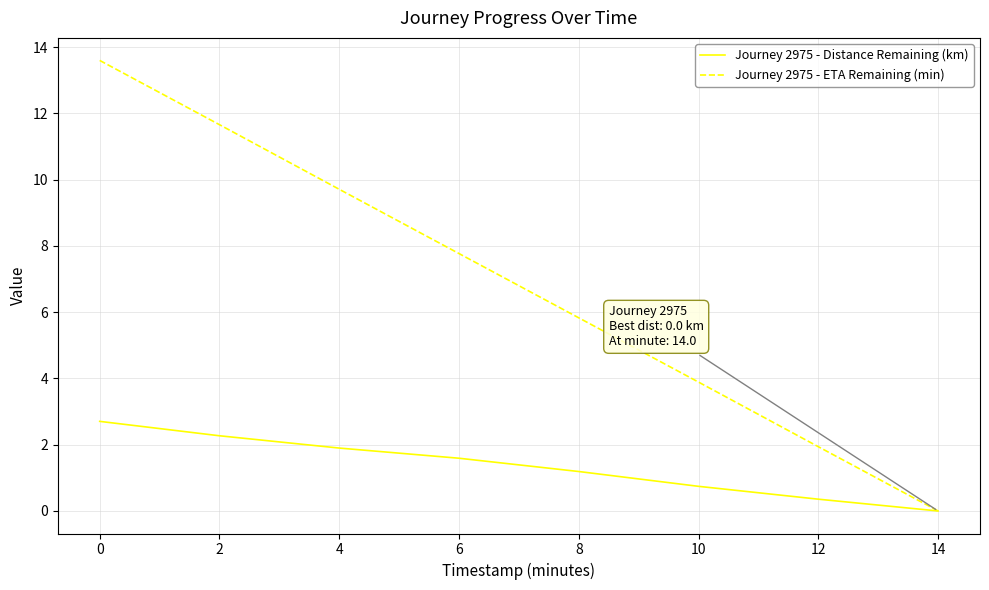

What is the approximate value of Journey 2975 - Distance Remaining (km) at 12?

0.4